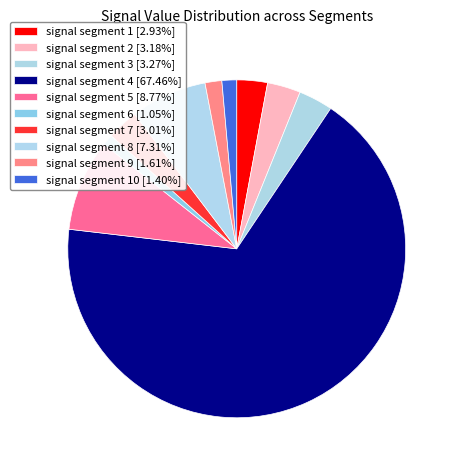

How many slices are in this pie chart?

10